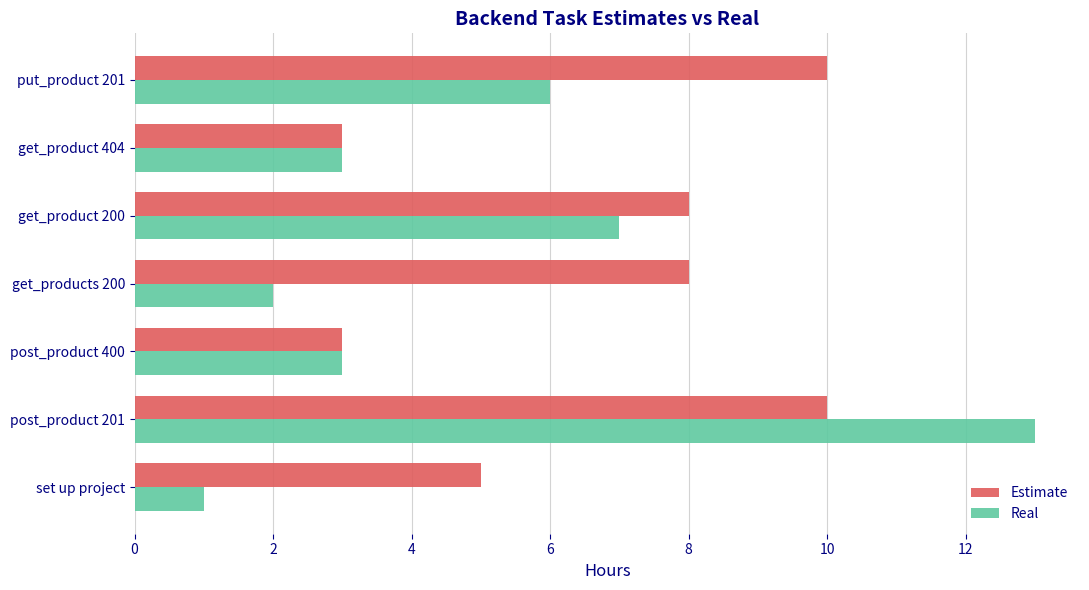

What is the greatest value displayed?

13